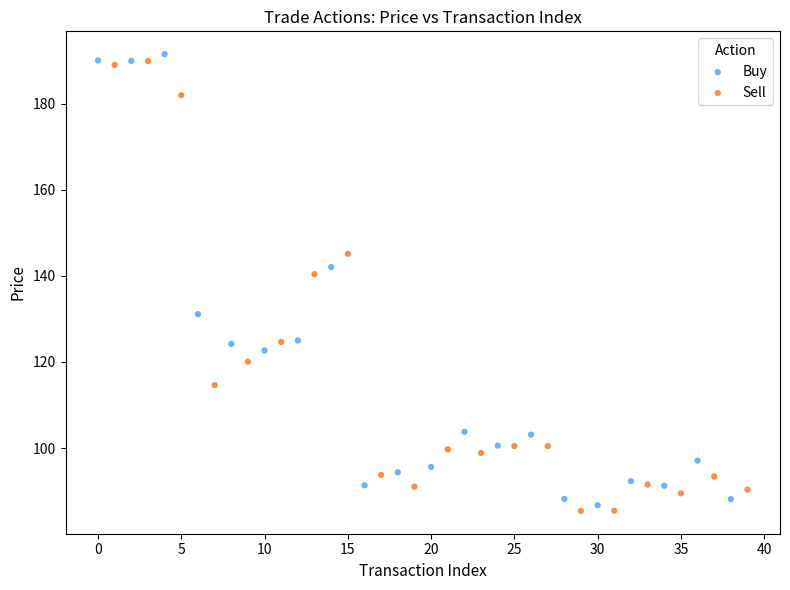

Which series contains the lowest Y value?

Sell